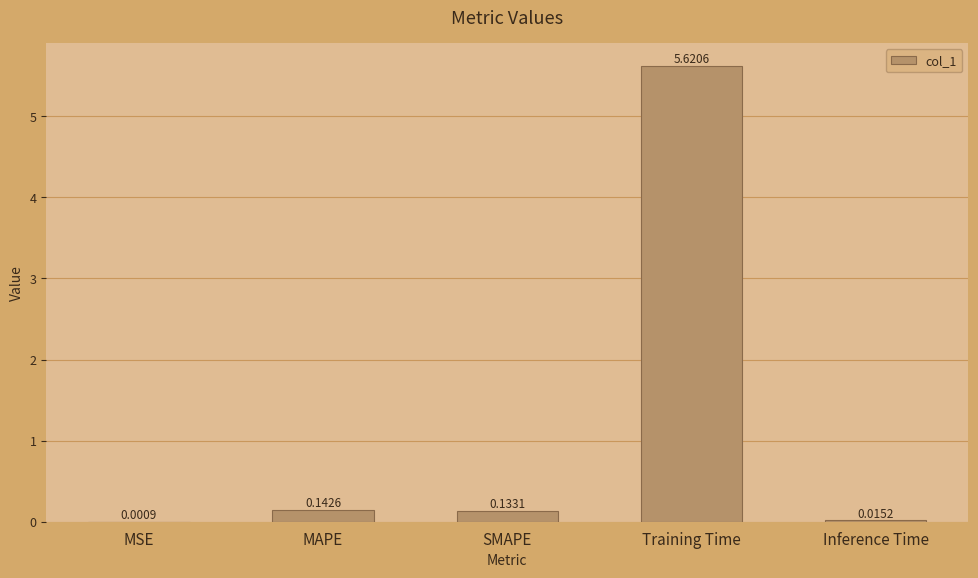

At which category does the chart reach its peak across all series?

Training Time